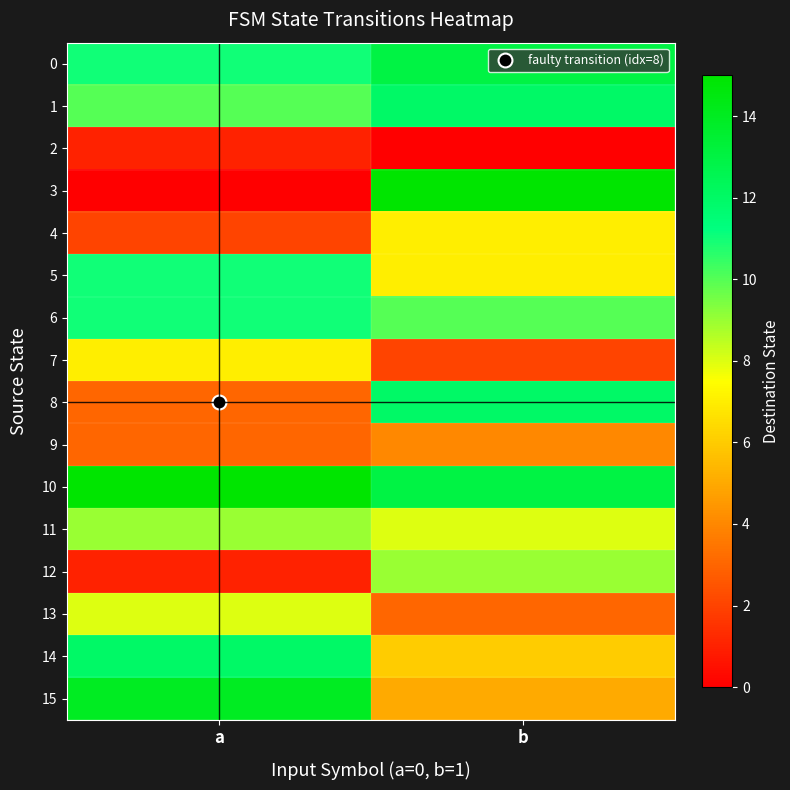

Reading right to left, transcribe all the data shown in this chart.

0: b=13	a=11
1: b=12	a=10
2: b=0	a=1
3: b=15	a=0
4: b=7	a=2
5: b=7	a=11
6: b=10	a=11
7: b=2	a=7
8: b=12	a=3
9: b=4	a=3
10: b=13	a=15
11: b=8	a=9
12: b=9	a=1
13: b=3	a=8
14: b=6	a=12
15: b=5	a=14